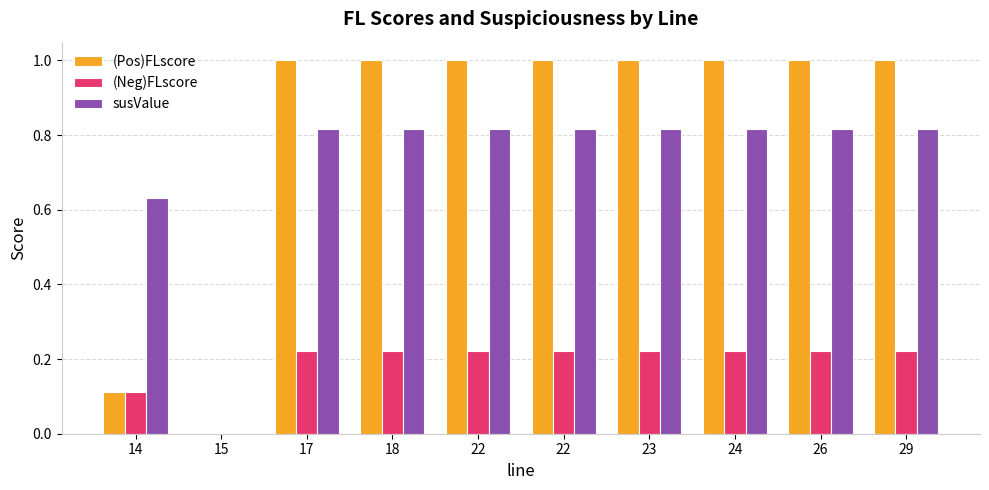

List the series in order of their overall mean, lowest first.

(Neg)FLscore, susValue, (Pos)FLscore